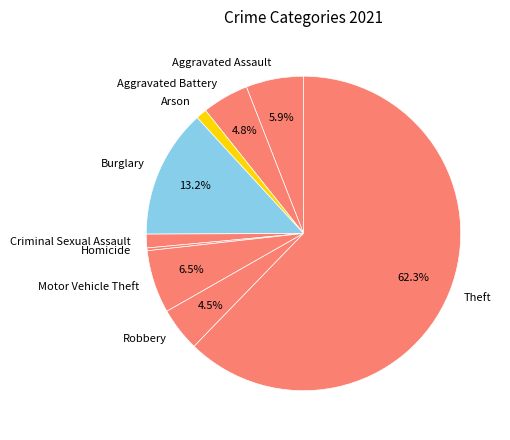

Combined, what portion of the pie is Aggravated Battery and Robbery?

9.3%